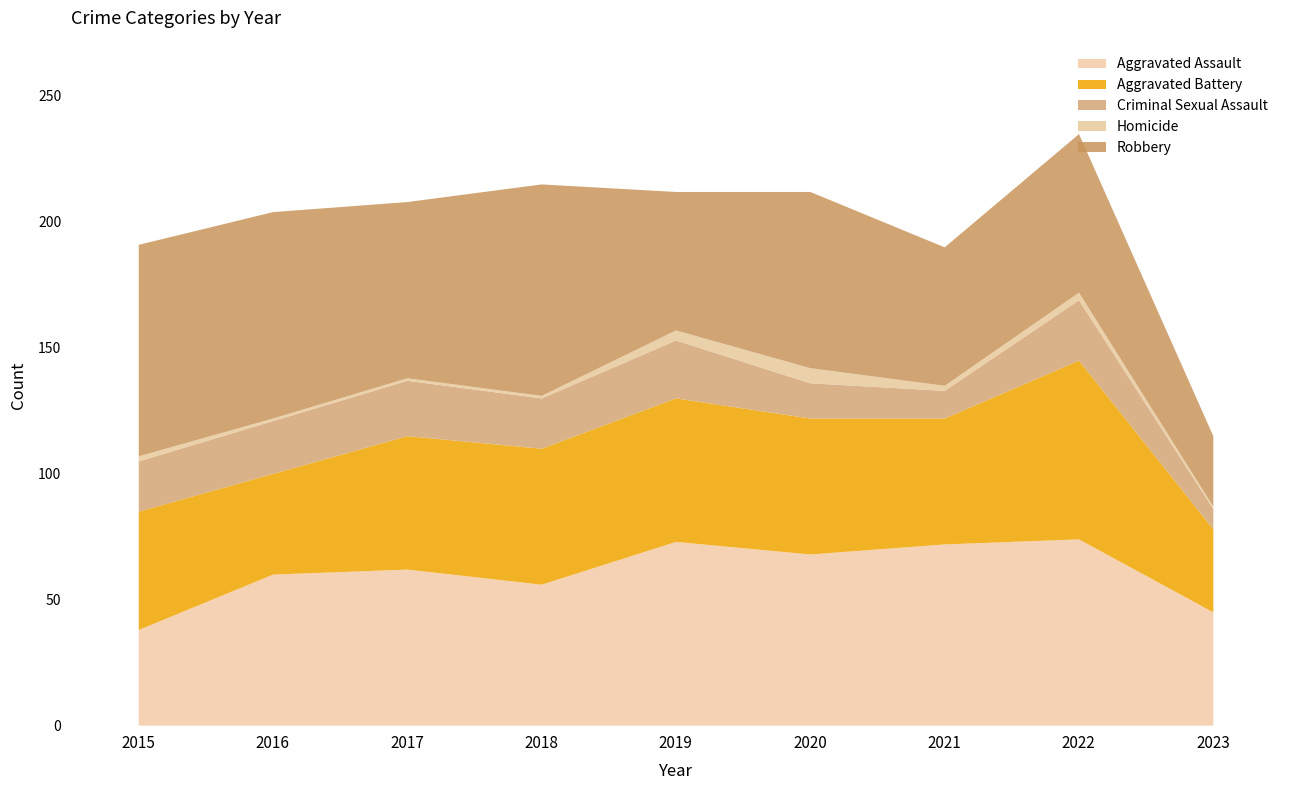

True or false: Criminal Sexual Assault and Aggravated Battery intersect in this chart.

False